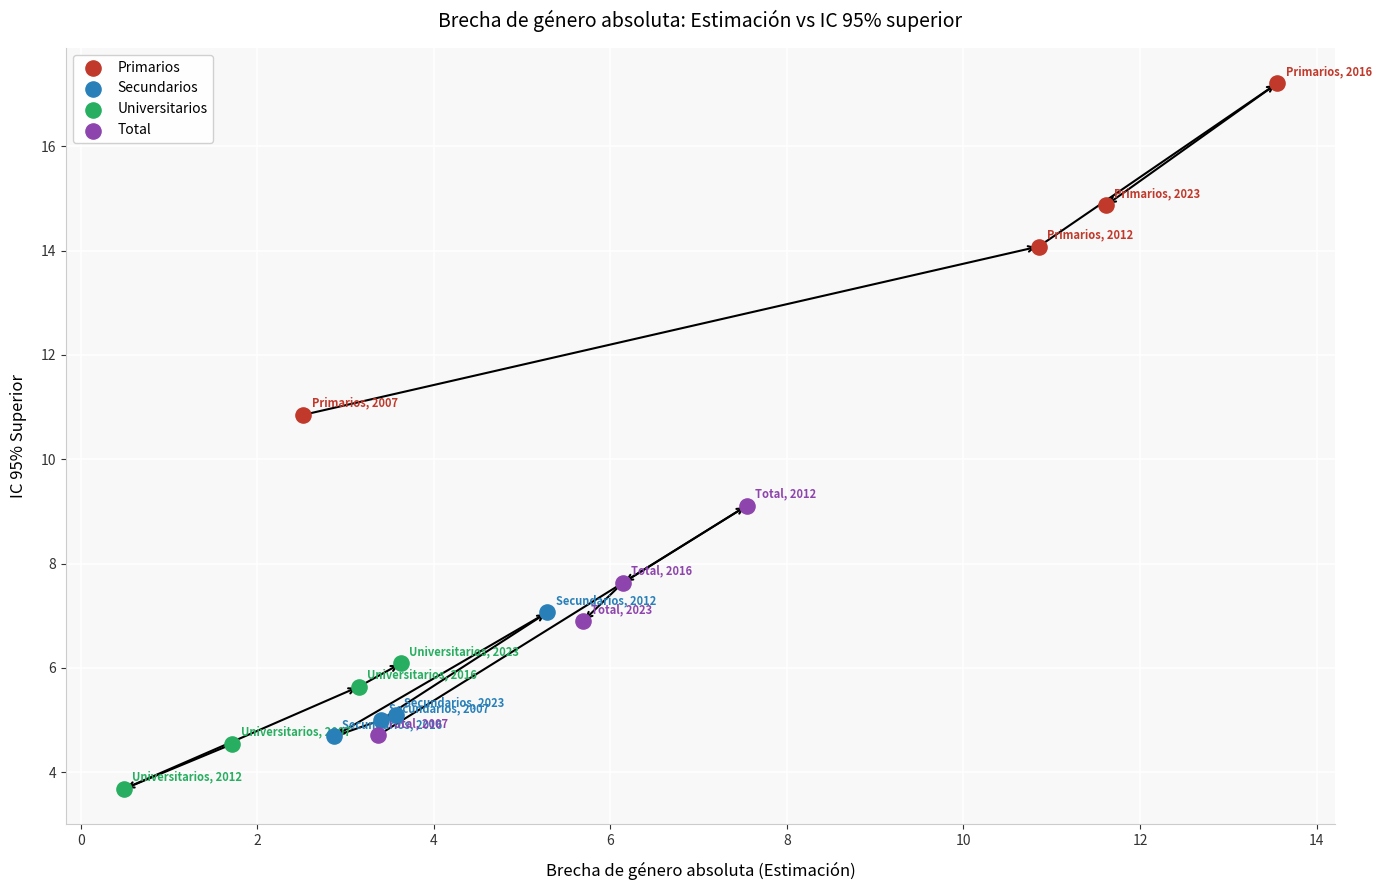

Which series has the widest spread of Y values?

Primarios